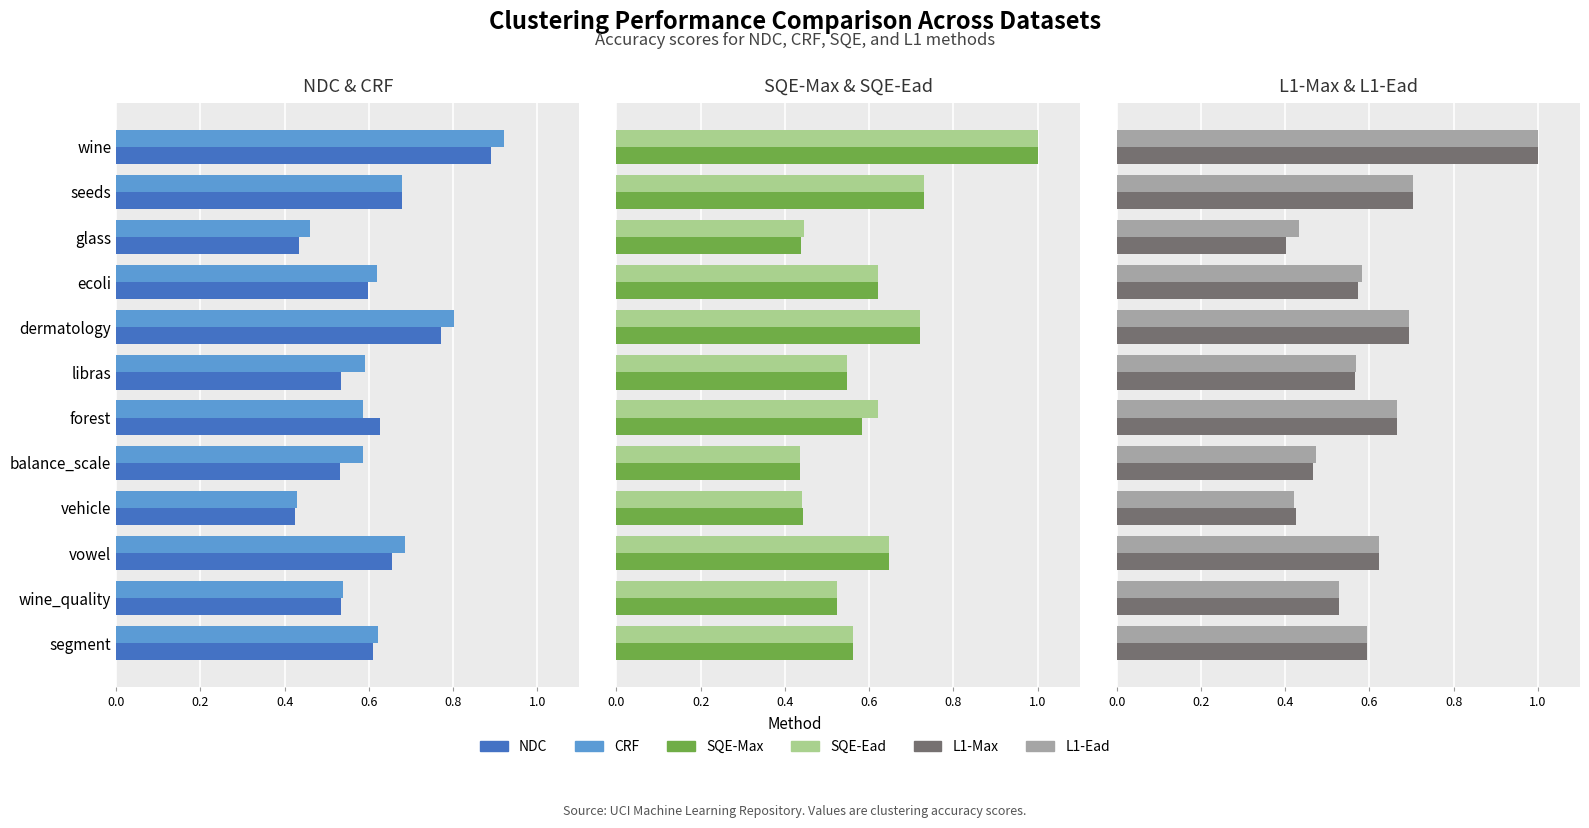

How many distinct data groups are displayed?

6